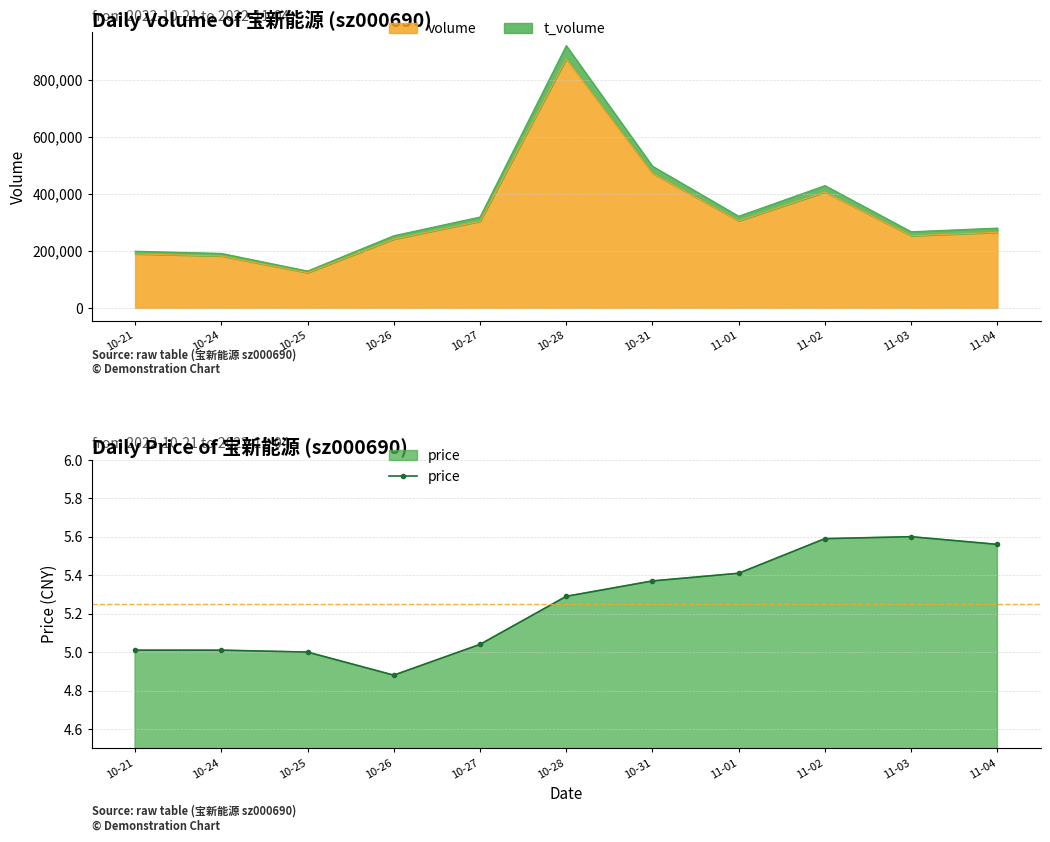

How many data points are less than 5?

1